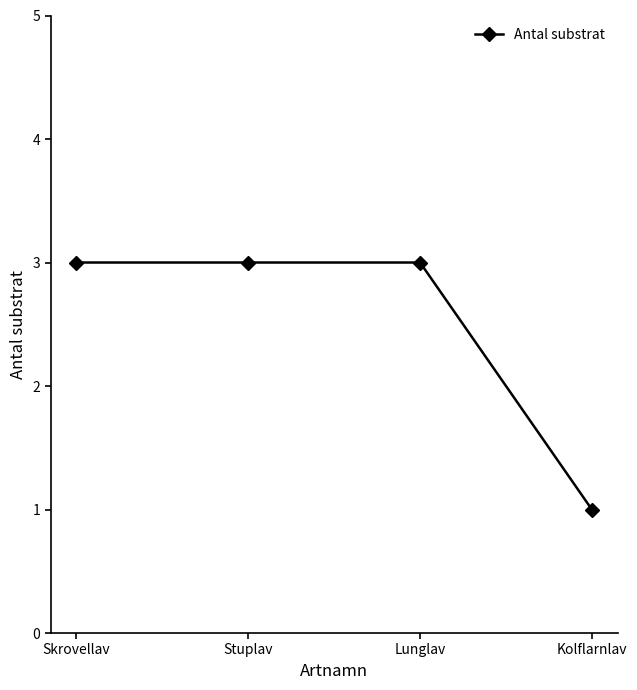

Does the chart display data point markers on the line(s)?

Yes